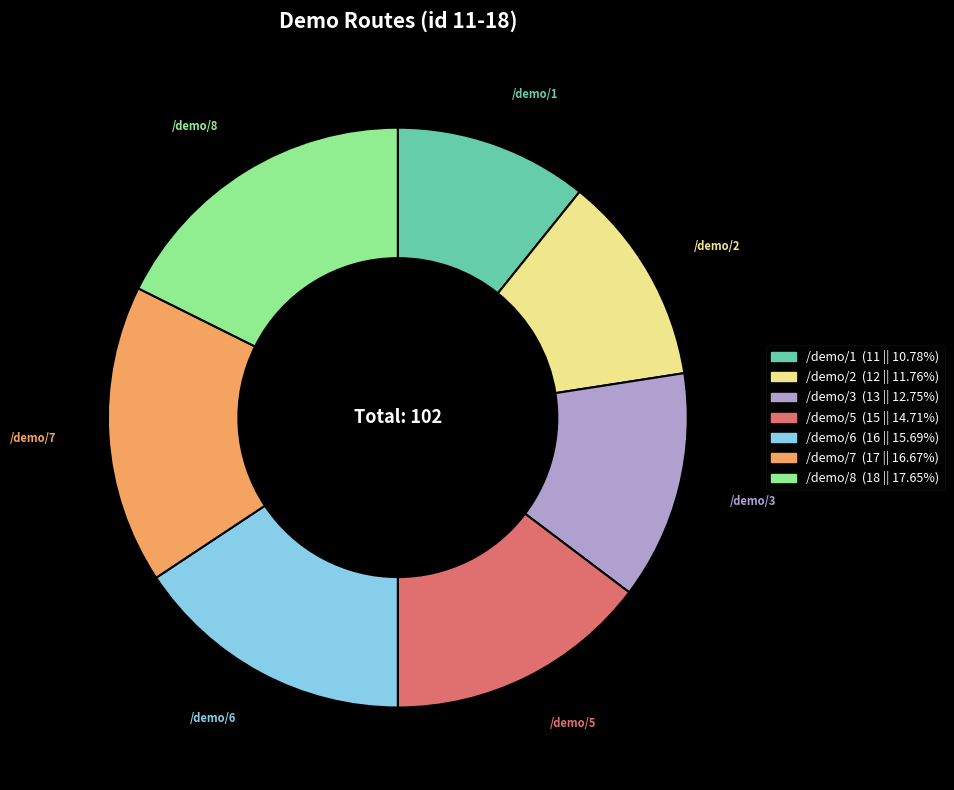

Rank the categories by value from lowest to highest.

/demo/1, /demo/2, /demo/3, /demo/5, /demo/6, /demo/7, /demo/8